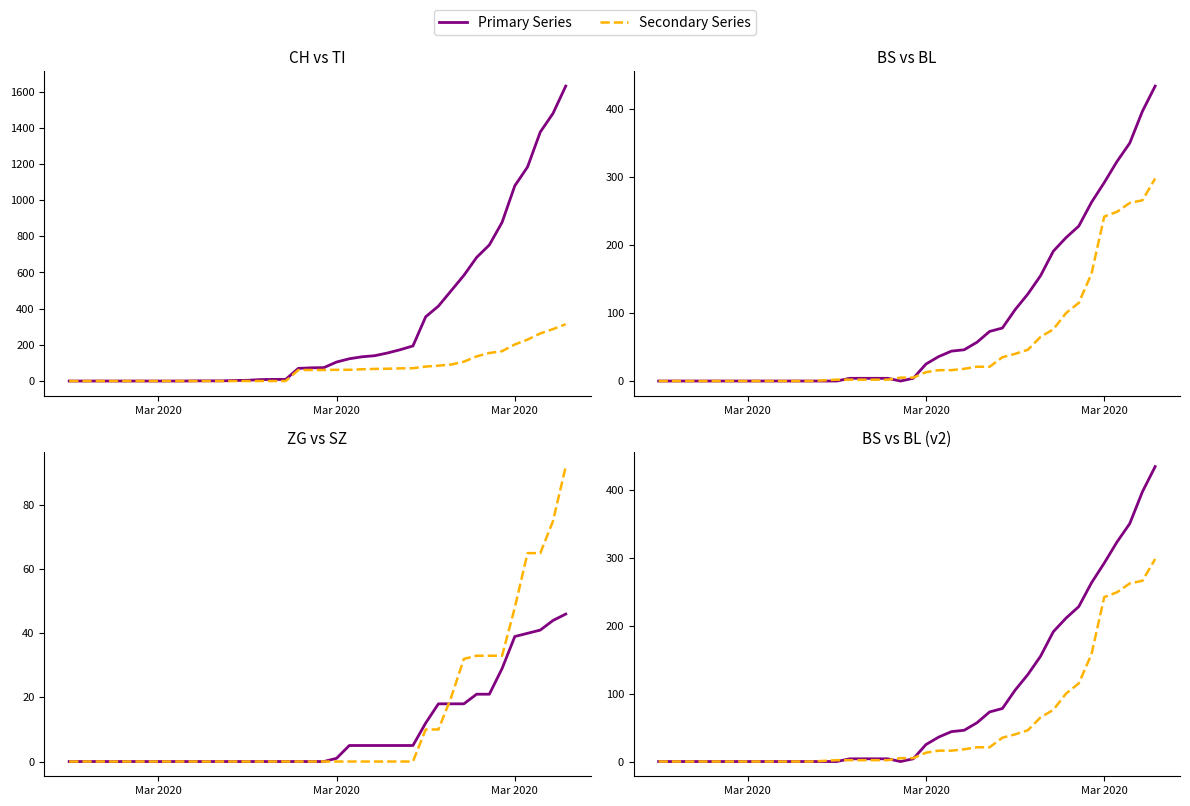

Reading left to right, transcribe all the data shown in this chart.

CH (total): 0	0	0	0	0	0	0	0	0	0	1	1	1	3	4	8	9	9	70	73	74	105	123	134	140	155	173	194	355	414	499	584	683	752	877	1079	1183	1376	1479	1630
TI: 0	0	0	0	0	0	0	0	0	0	0	0	0	0	0	0	0	0	61	61	61	62	62	65	67	68	70	71	80	85	91	107	136	155	165	202	229	263	287	314
BS: 0	0	0	0	0	0	0	0	0	0	0	0	0	0	0	4	4	4	4	0	4	25	36	44	46	57	73	78	105	128	155	191	211	228	263	292	323	350	397	434
BL: 0	0	0	0	0	0	0	0	0	0	0	0	0	1	2	2	2	2	2	5	5	13	16	16	18	21	21	35	40	46	65	76	100	115	158	242	249	262	266	298
ZG: 0	0	0	0	0	0	0	0	0	0	0	0	0	0	0	0	0	0	0	0	0	1	5	5	5	5	5	5	12	18	18	18	21	21	29	39	40	41	44	46
SZ: 0	0	0	0	0	0	0	0	0	0	0	0	0	0	0	0	0	0	0	0	0	0	0	0	0	0	0	0	10	10	20	32	33	33	33	48	65	65	75	92